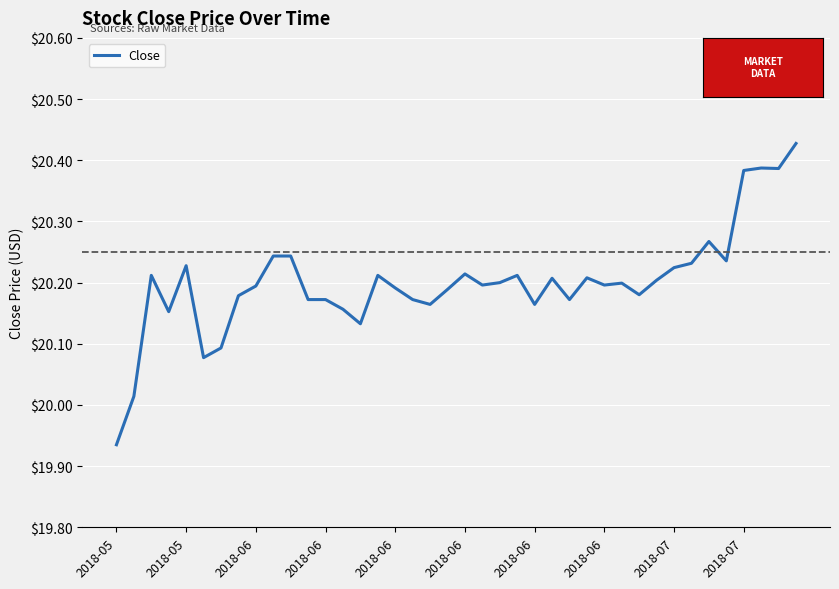

What is the difference between the maximum and minimum values?

0.5